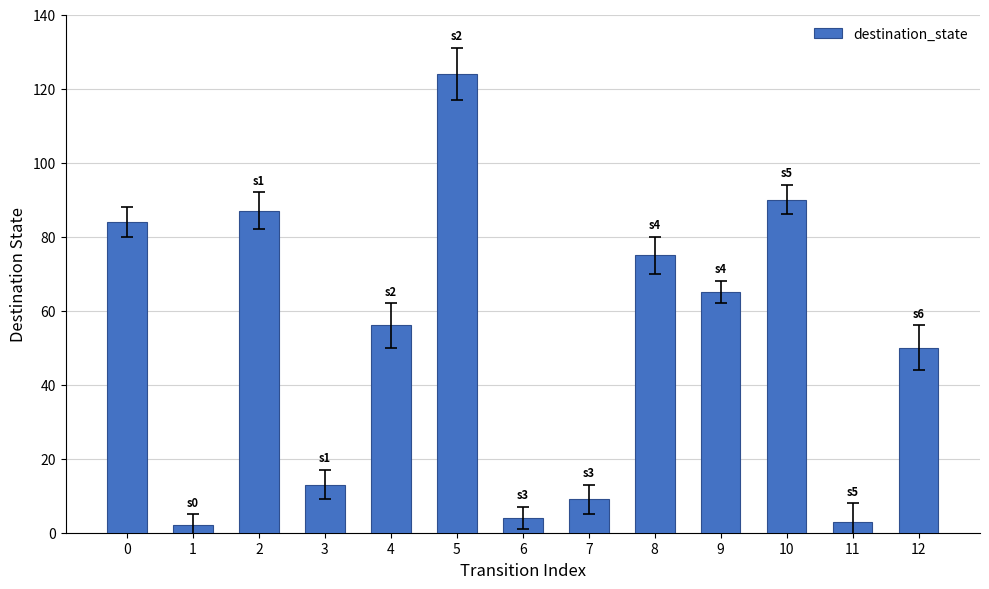

What is the difference between the values at 0 and 12?

34